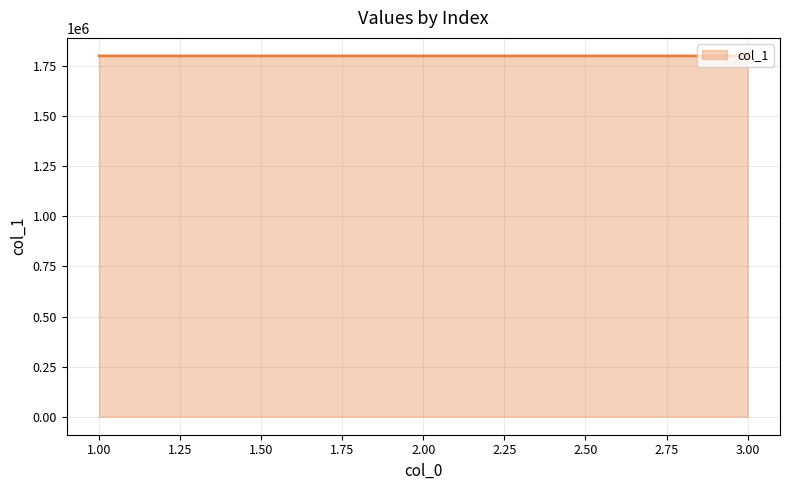

How many values are between 1801016 and 1801061?

3